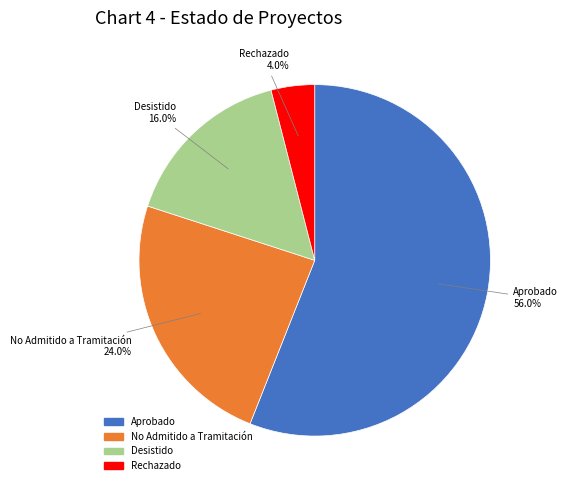

To the nearest percent, what is the combined percentage of No Admitido a Tramitación and Desistido?

40%